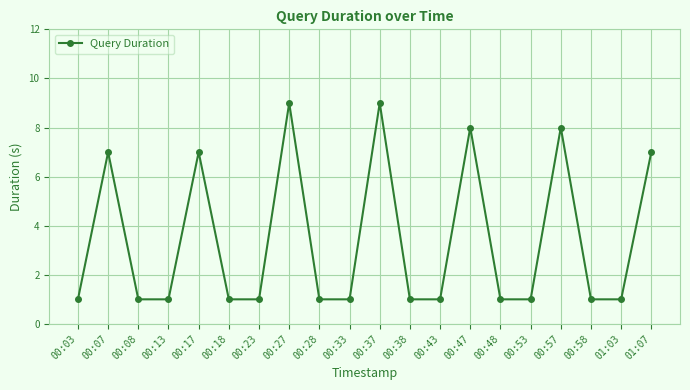

How many lines are shown in the chart?

1